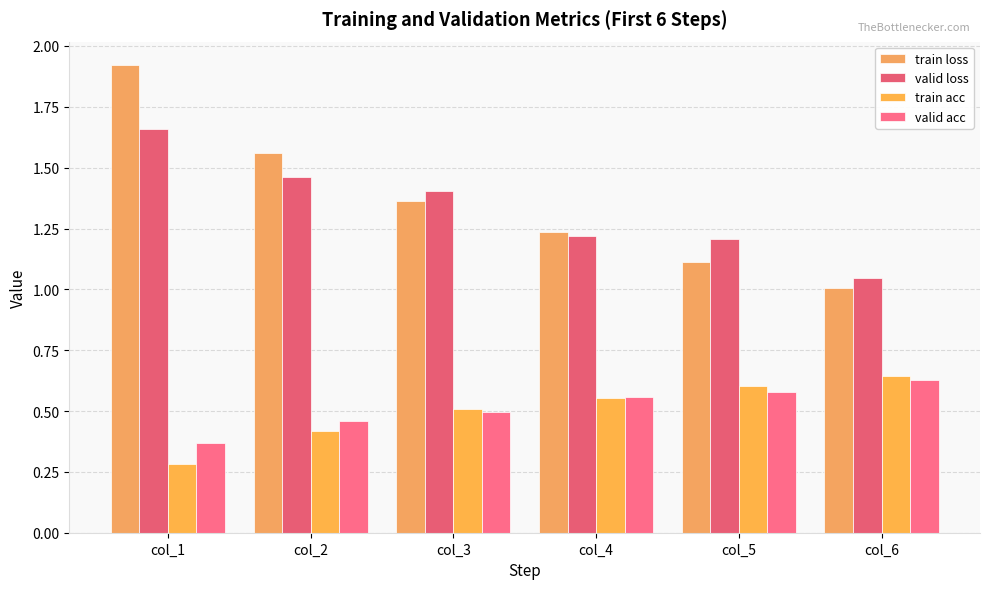

What is the approximate value of valid loss at col_1?

1.7